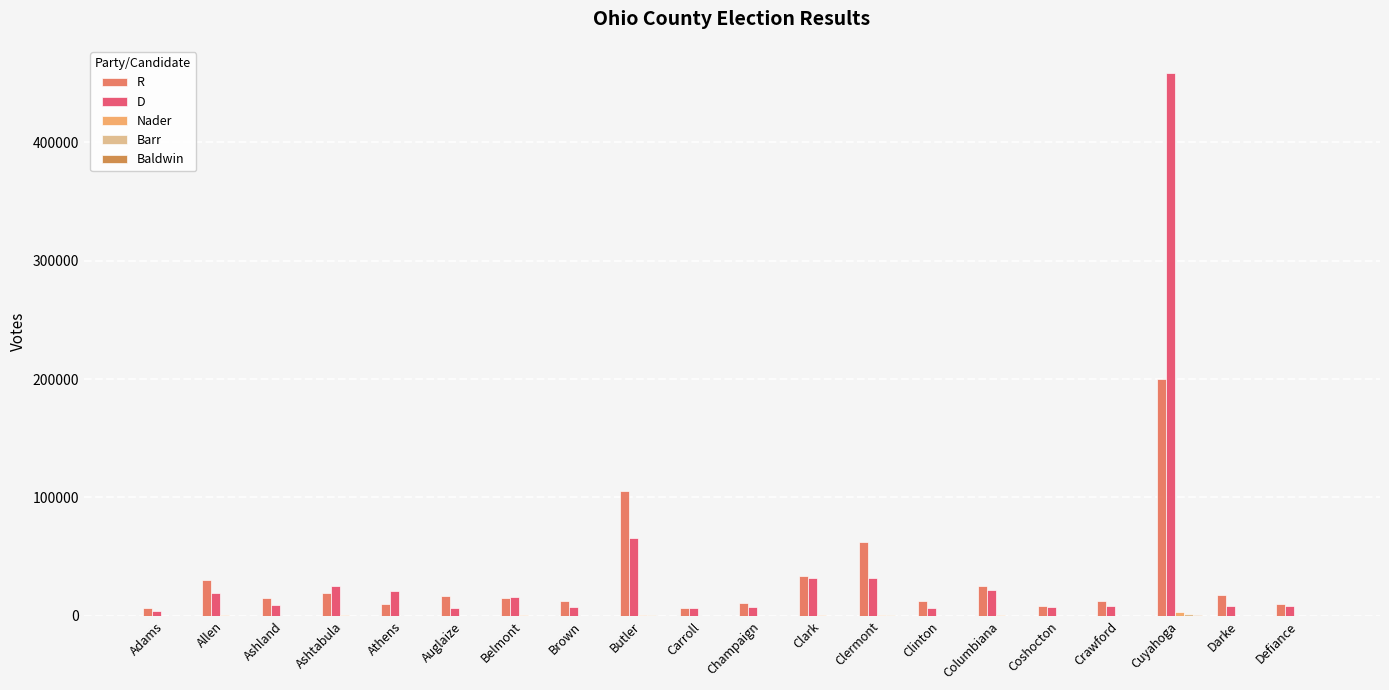

What is the sum of all R values?

631065